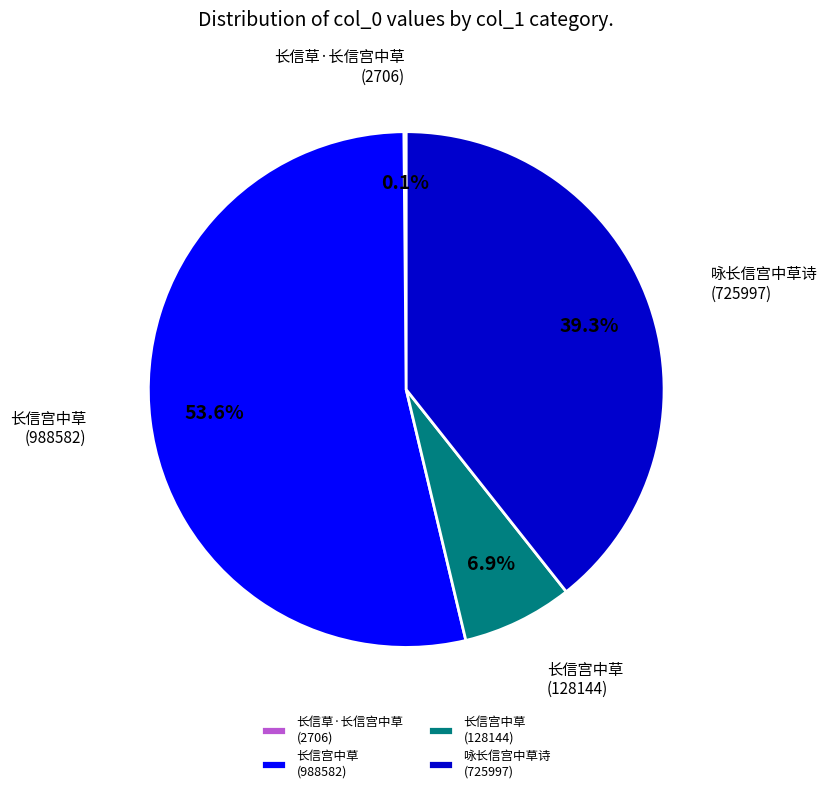

What portion of the pie excludes 长信宫中草 (128144)?

93.1%